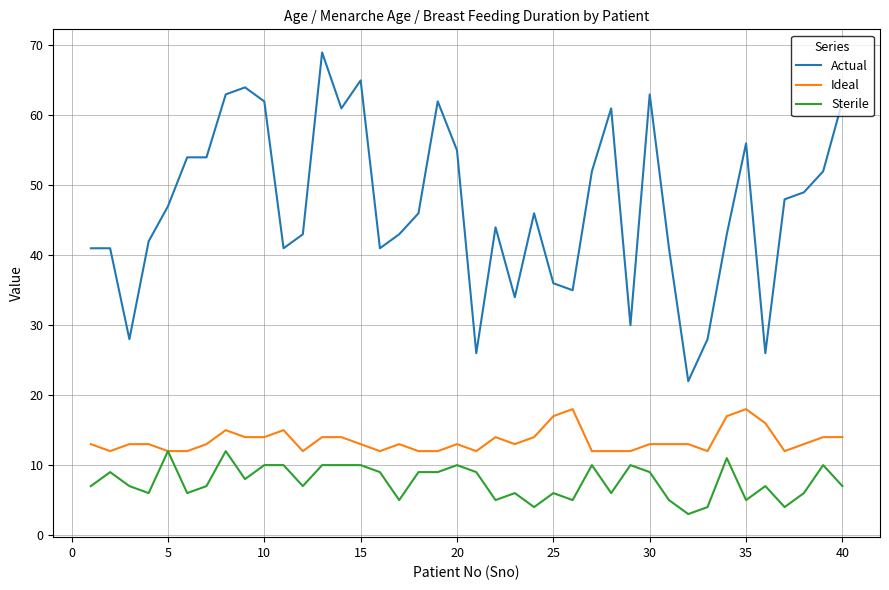

Reading left to right, what are all the values shown in this chart?

Actual: 41	41	28	42	47	54	54	63	64	62	41	43	69	61	65	41	43	46	62	55	26	44	34	46	36	35	52	61	30	63	41	22	28	43	56	26	48	49	52	62
Ideal: 13	12	13	13	12	12	13	15	14	14	15	12	14	14	13	12	13	12	12	13	12	14	13	14	17	18	12	12	12	13	13	13	12	17	18	16	12	13	14	14
Sterile: 7	9	7	6	12	6	7	12	8	10	10	7	10	10	10	9	5	9	9	10	9	5	6	4	6	5	10	6	10	9	5	3	4	11	5	7	4	6	10	7